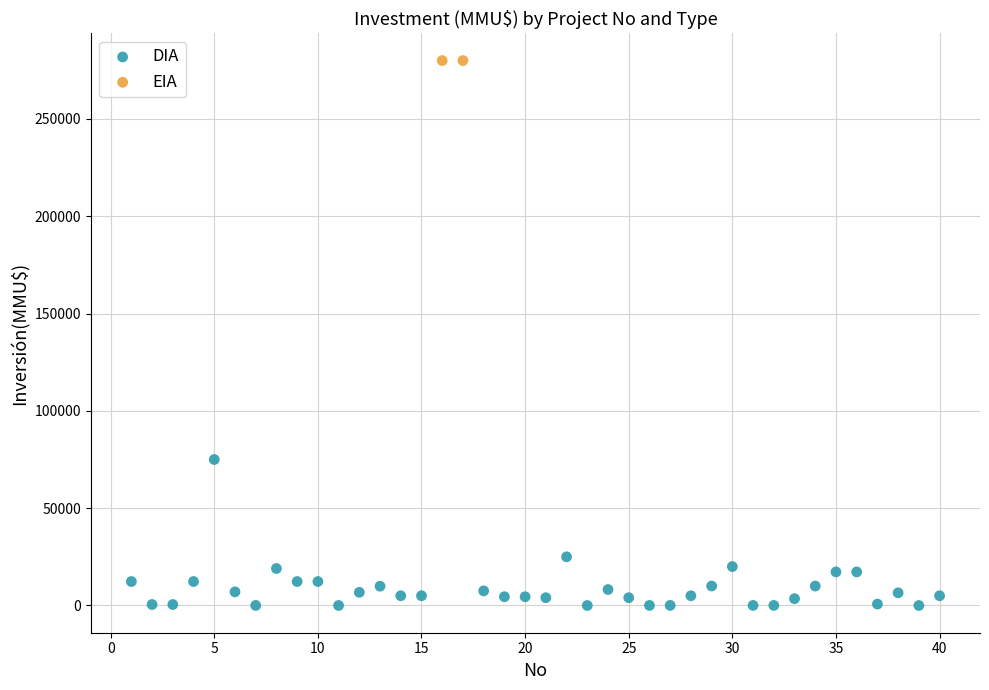

What are all the series names shown in the legend?

DIA, EIA